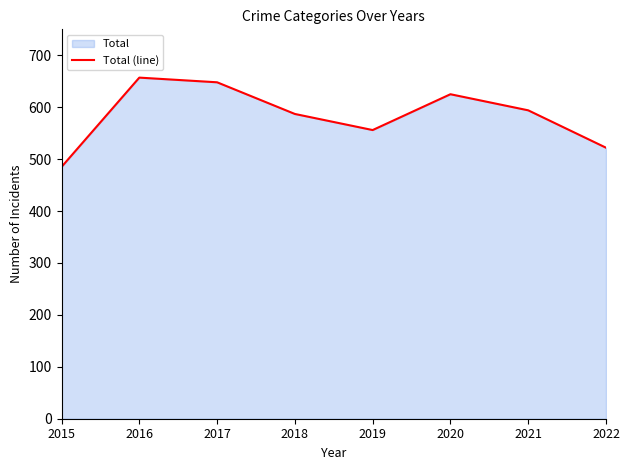

What is the ratio of the value at 2019 to the value at 2018?

0.9